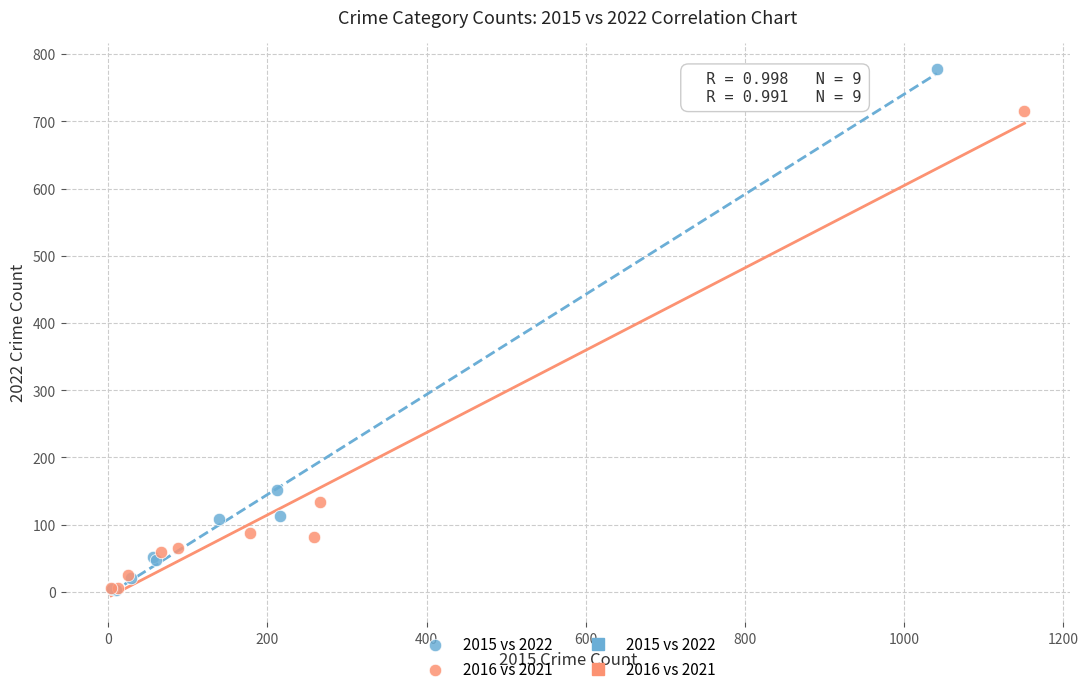

Which series has the largest Y range (max minus min)?

2015 vs 2022